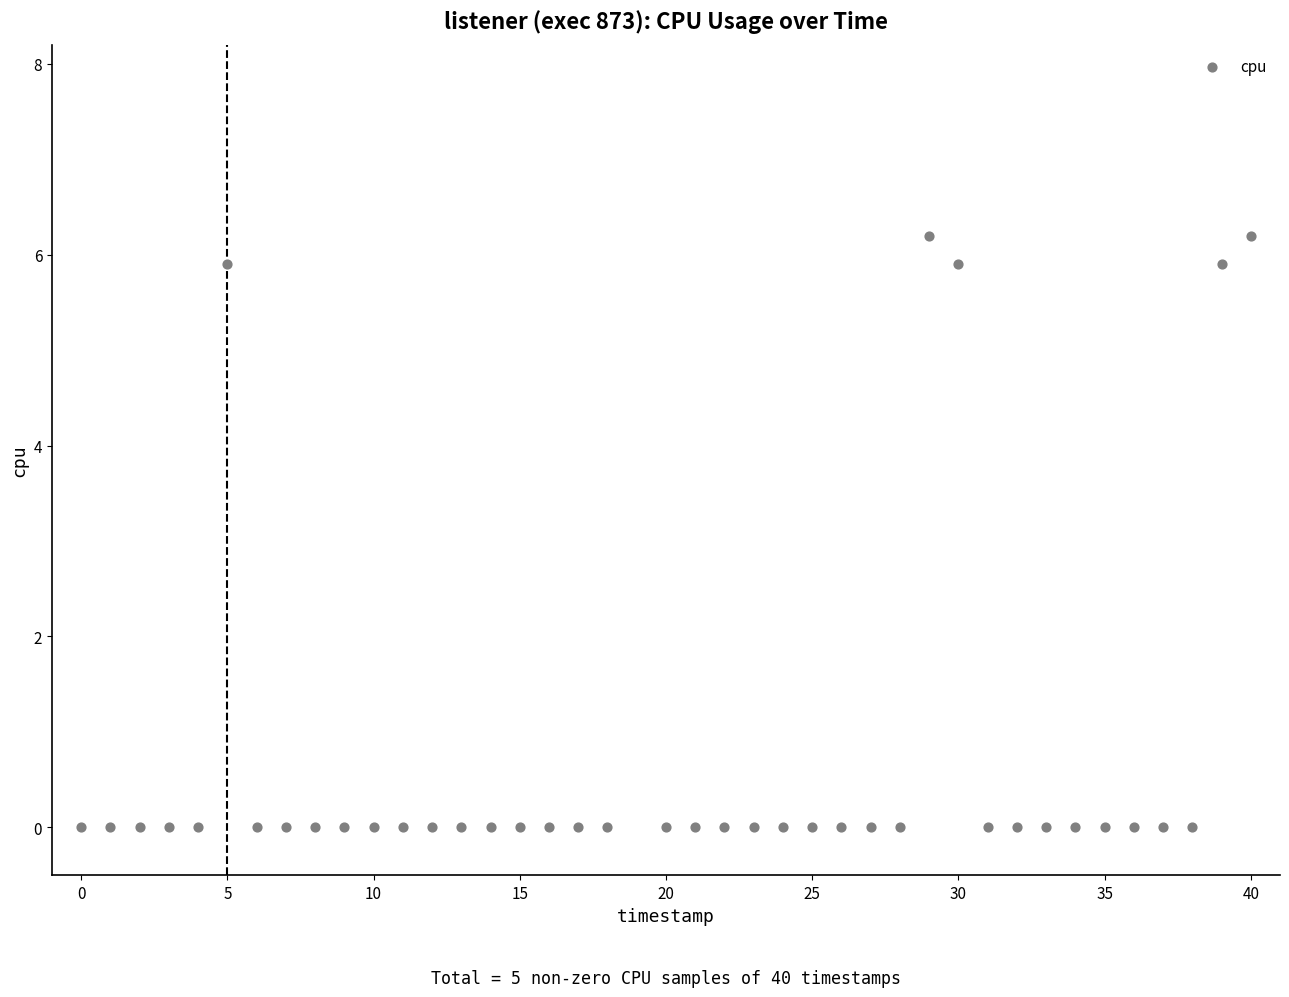

What is the range of X values (max minus min)?

40.0